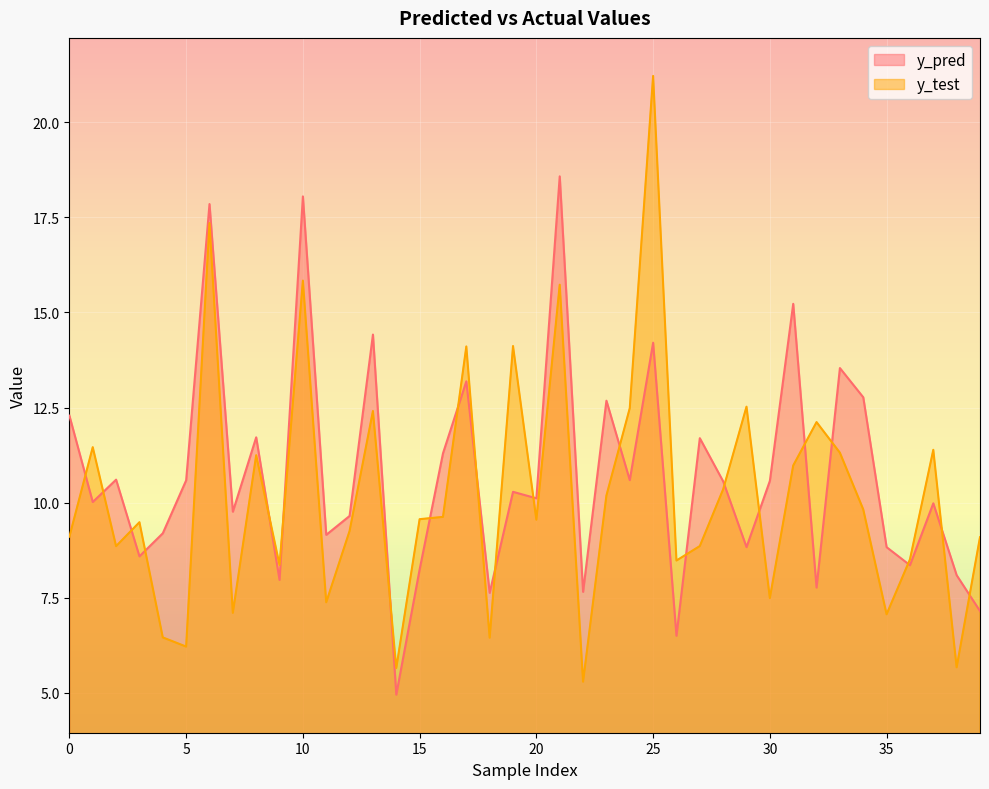

What are all the series names shown in the legend?

y_pred, y_test